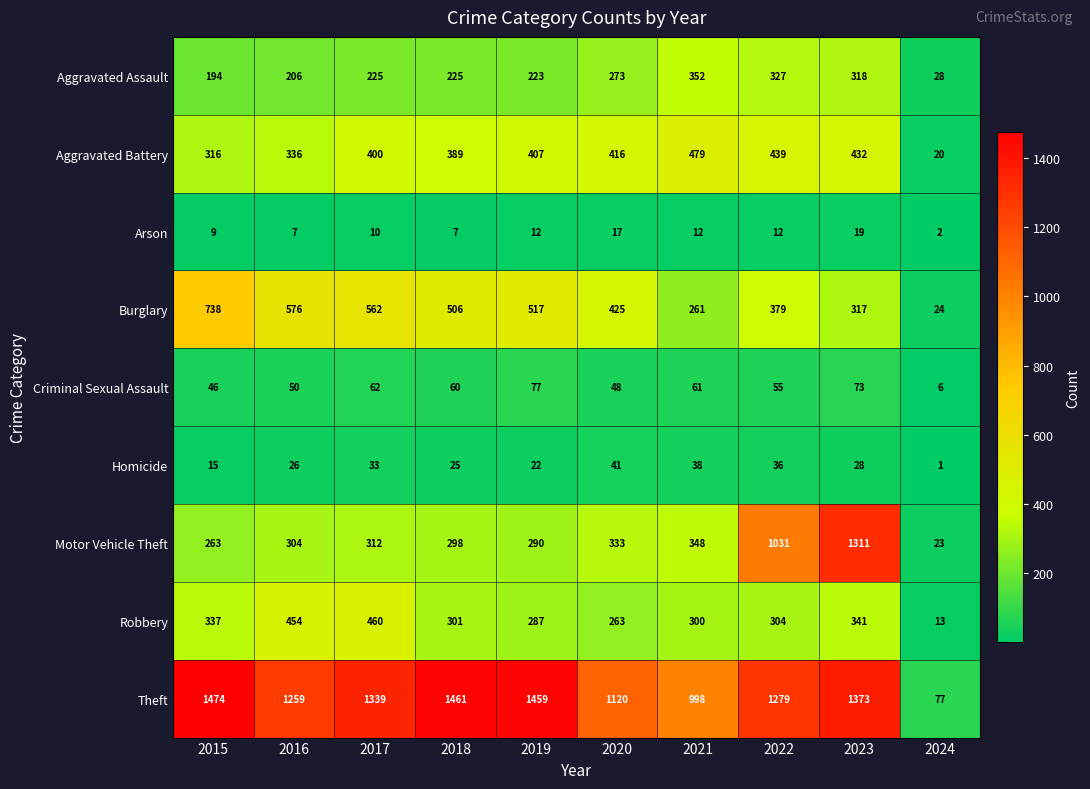

Where is Burglary nearest to the value 381?

2022